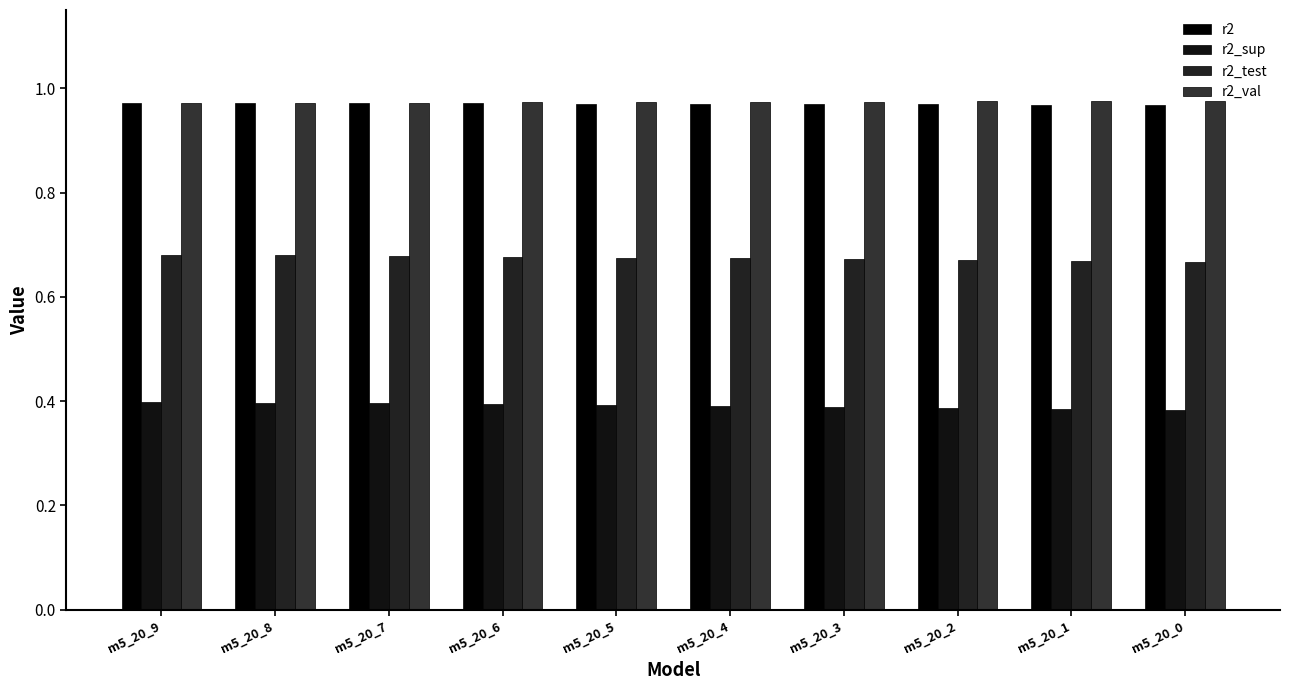

The value of r2_val at m5_20_0 is 0.7. True or false?

False